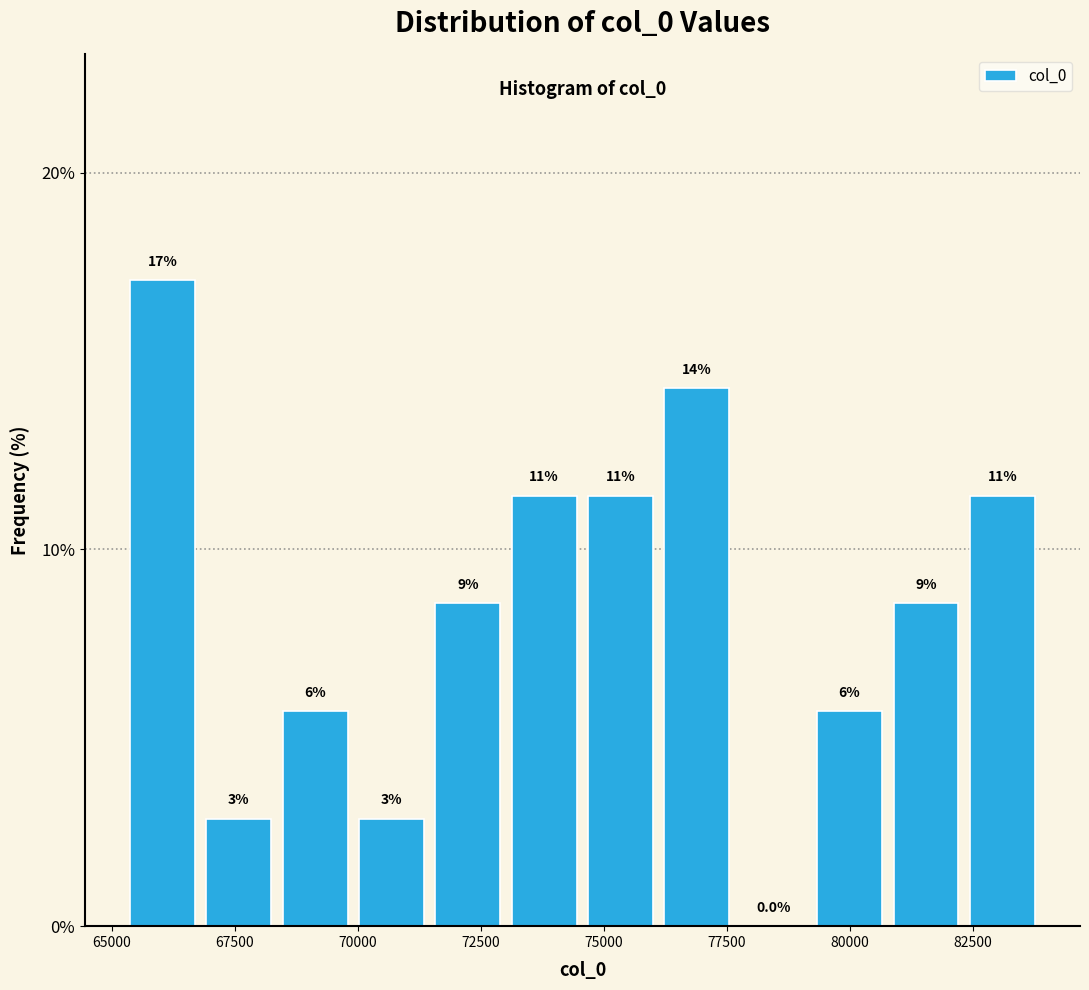

Read against the x-axis, roughly where is the centre of the tallest bar?

66000